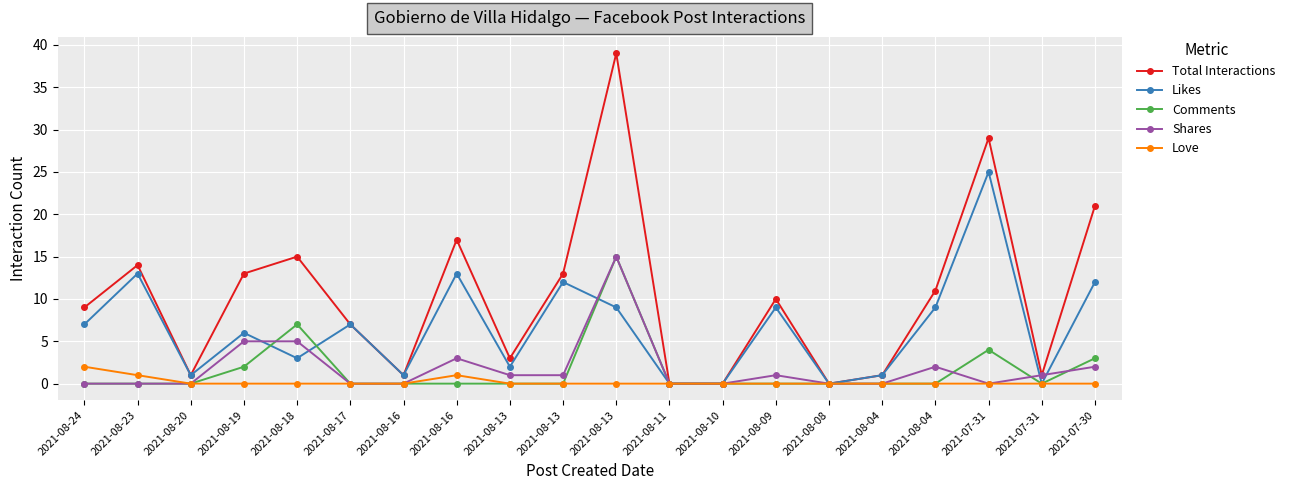

What is the difference between the second highest and second lowest values in the Comments series?

7